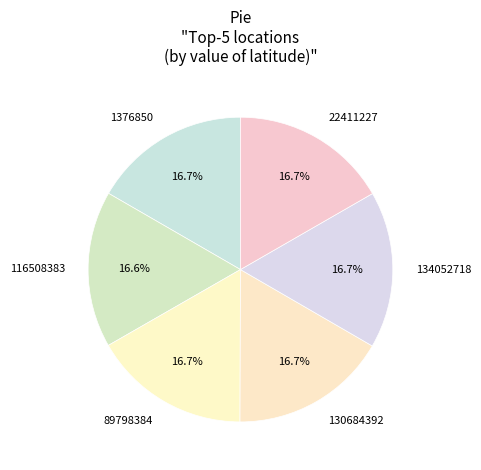

Do 1376850 and 134052718 together represent more than half of the pie?

No